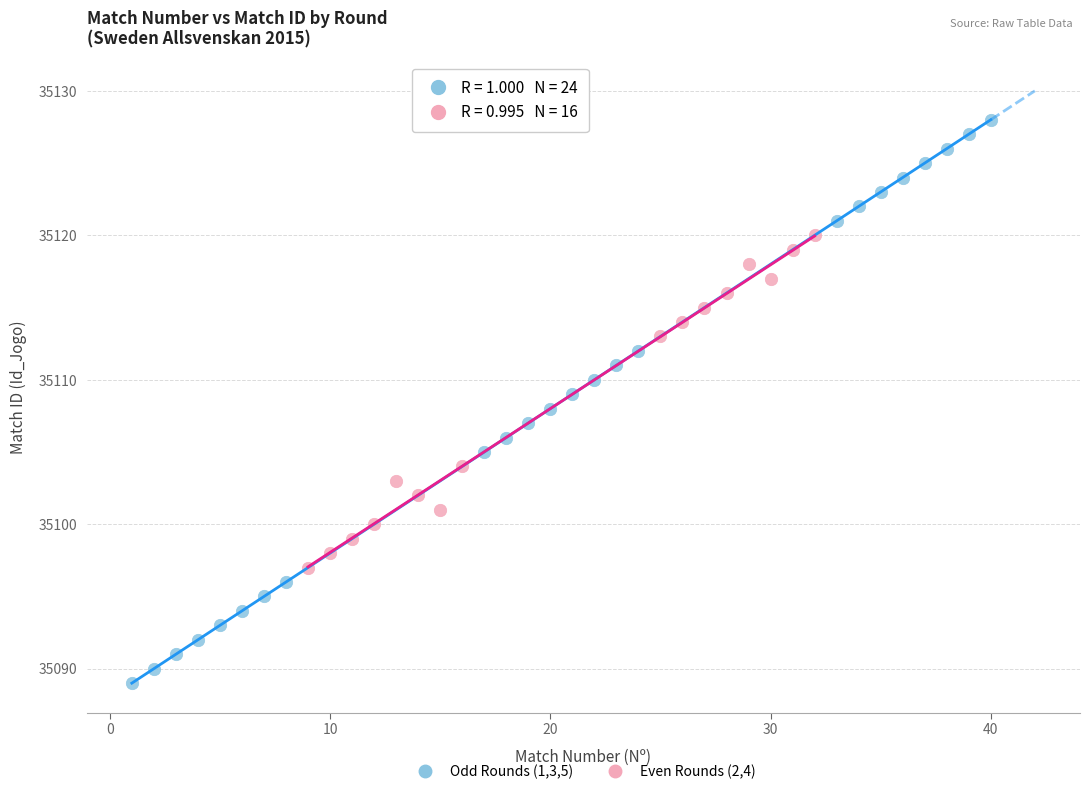

Which series contains the highest Y value?

Odd Rounds (1,3,5)